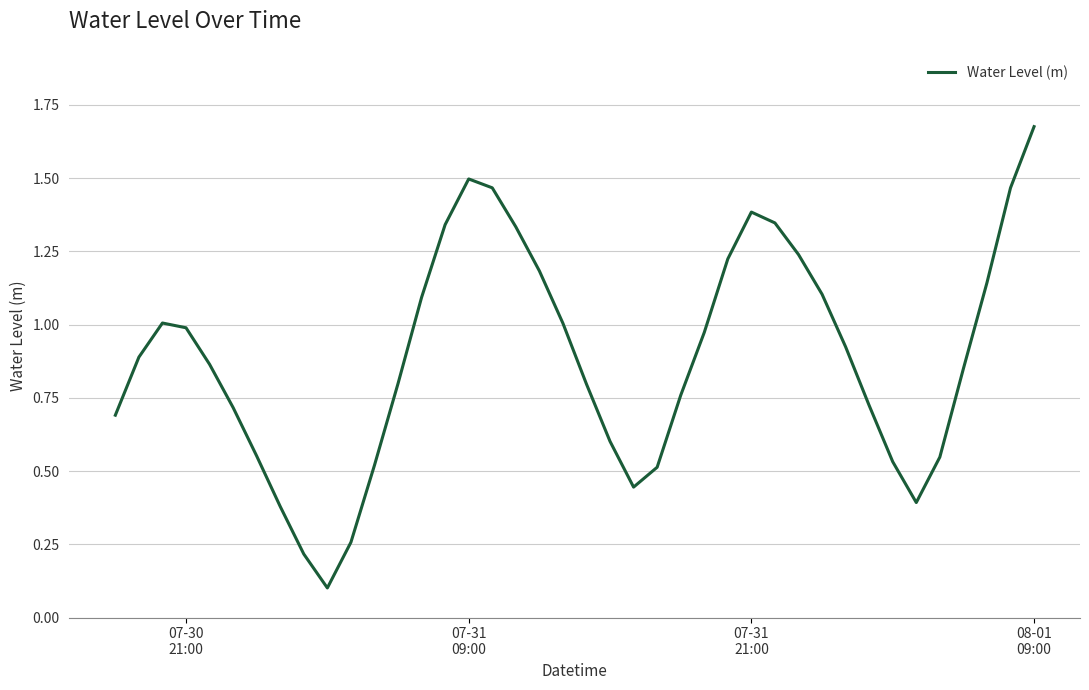

How many distinct data groups are displayed?

1